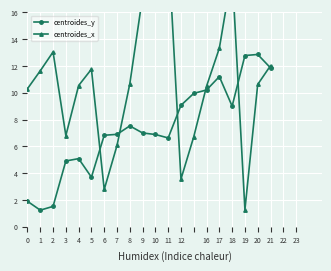

What is the value of the centroides_y point at the 10th from the left?

7.0